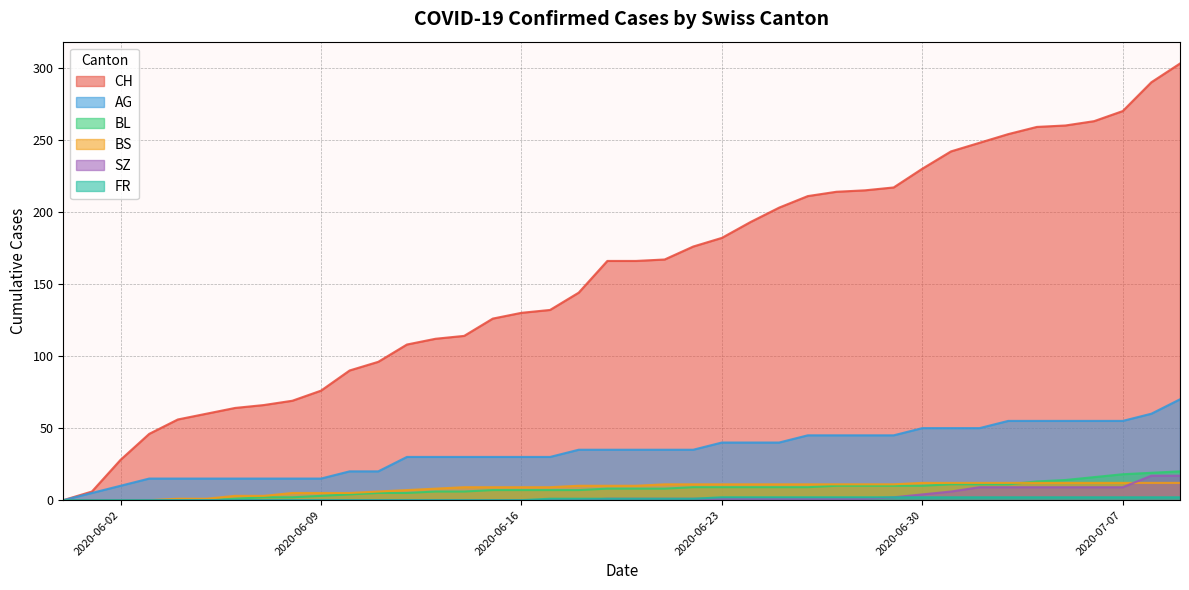

The value of AG at 2020-06-19 is 35. True or false?

True